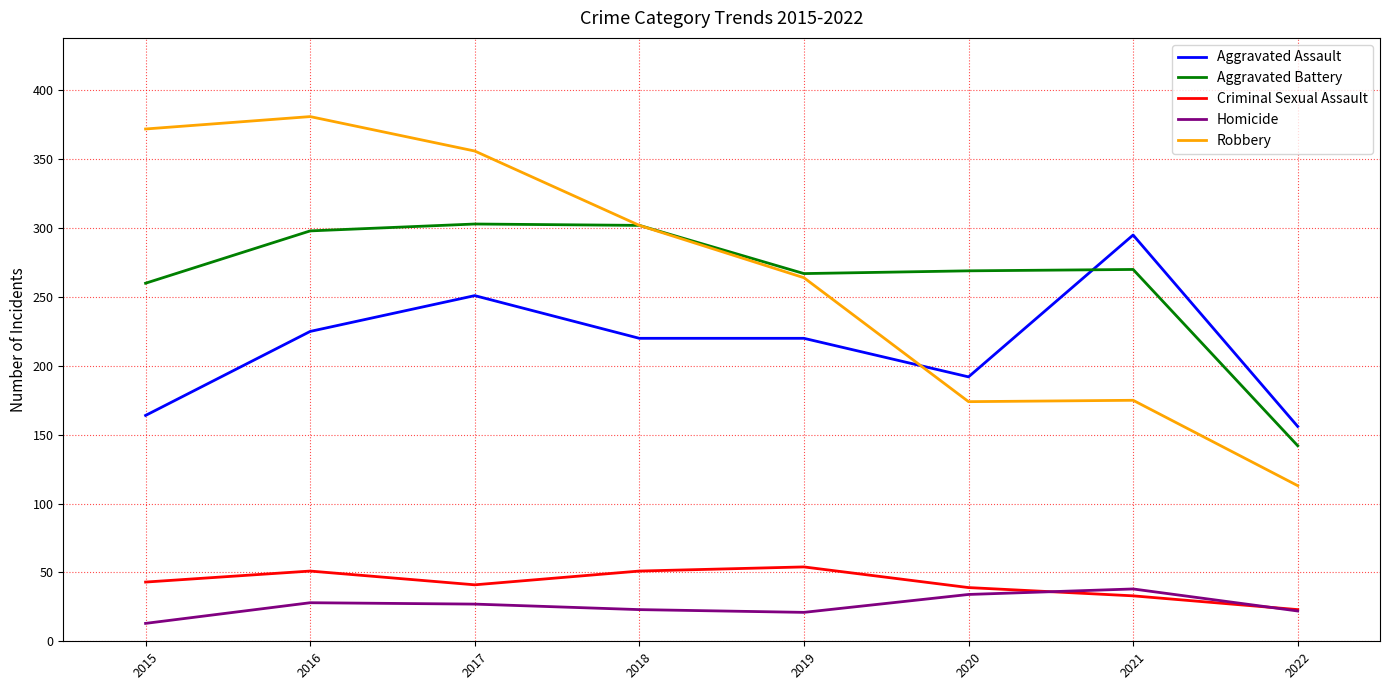

What is the difference between the highest and lowest values at 2015?

359